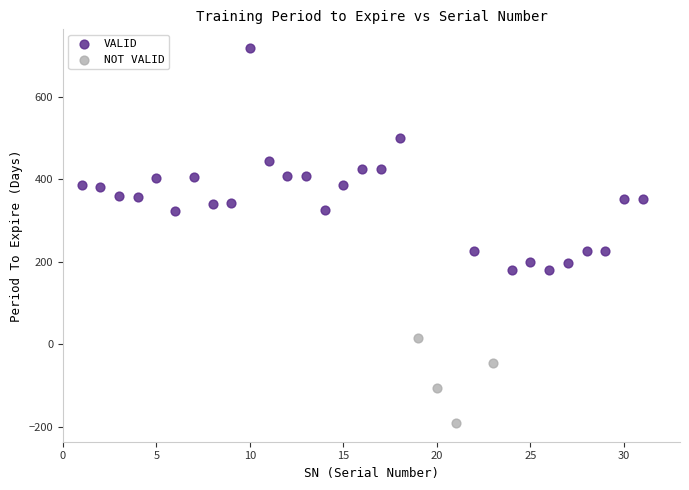

Which series contains the highest Y value?

VALID